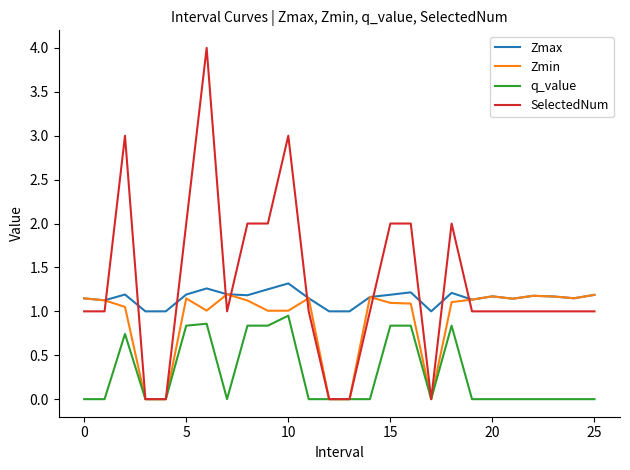

True or false: Zmax and q_value cross at least once.

False